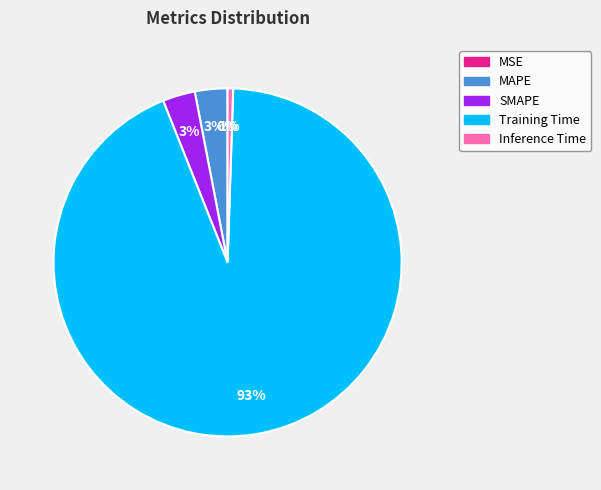

Is there any slice that represents more than half of the pie?

Yes